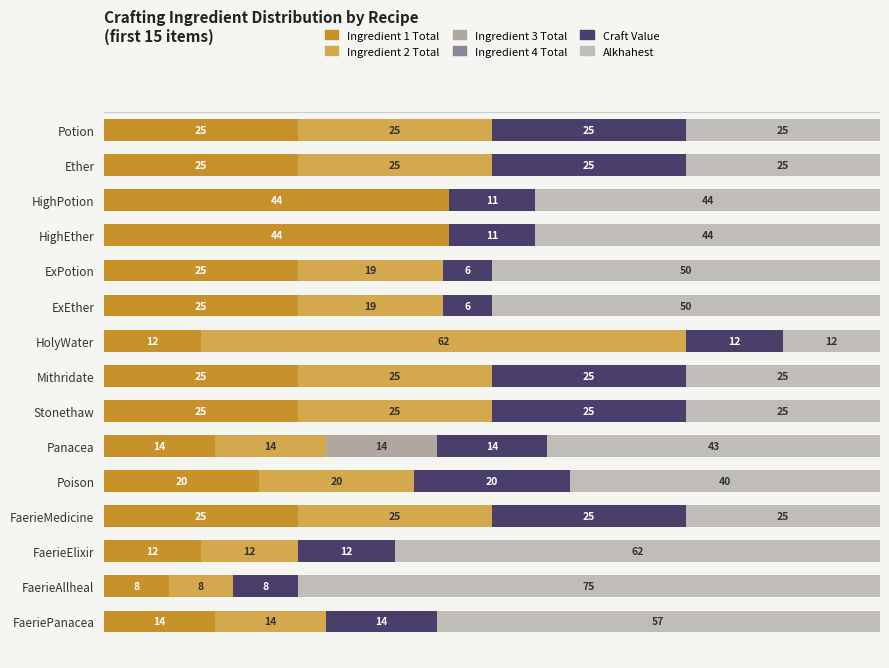

How many series are shown in this chart?

6